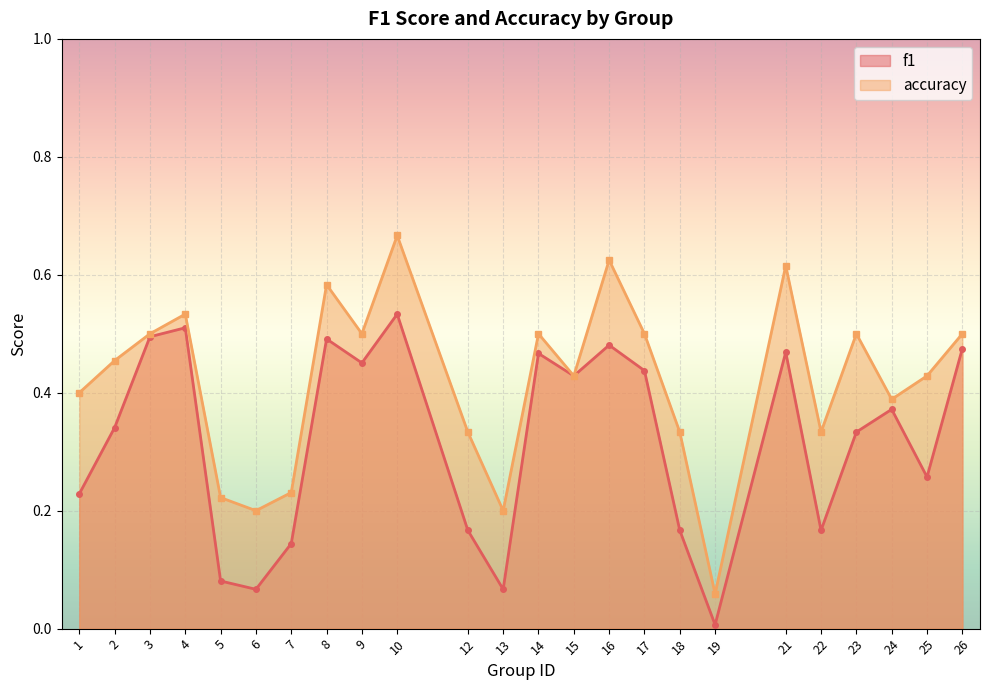

Where is f1 nearest to the value 0?

19